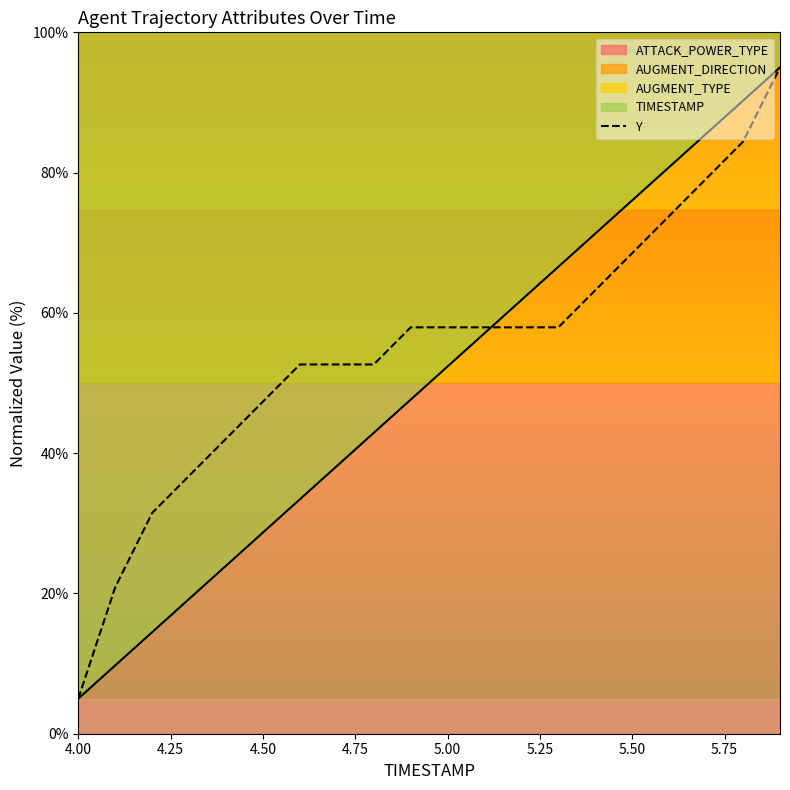

What is the minimum value shown in the chart?

5.0